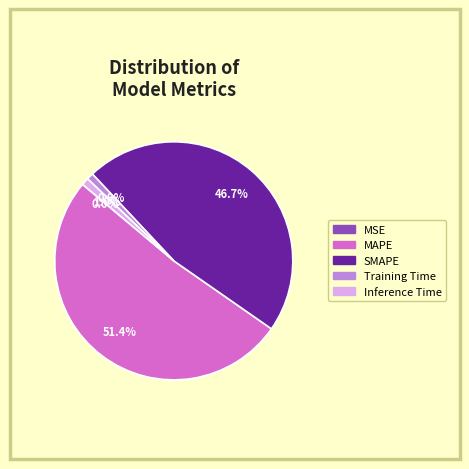

Is Inference Time the majority of the pie?

No